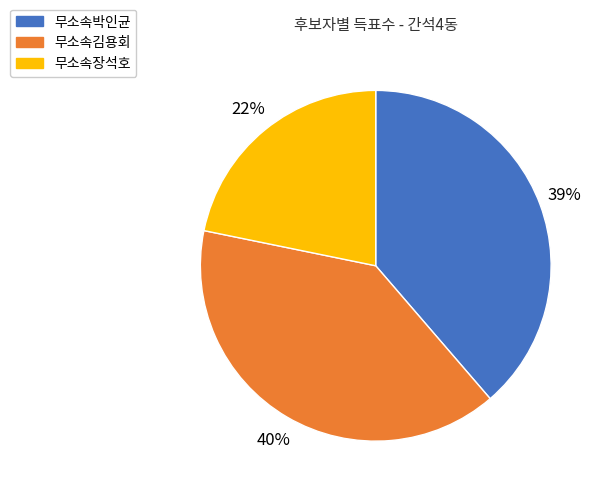

The 무소속김용회 slice represents 53% of the pie. True or false?

False